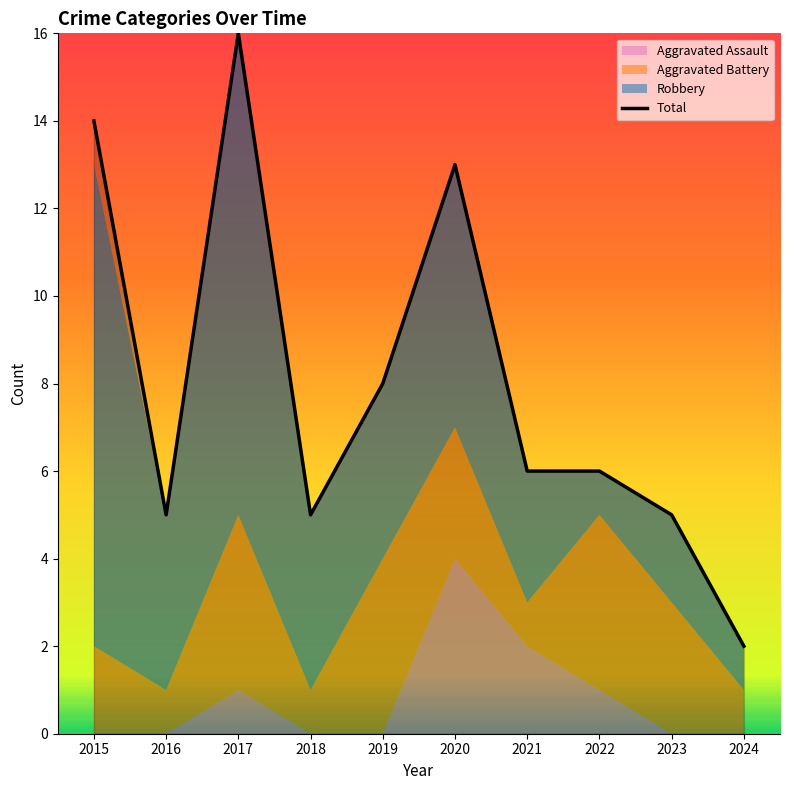

Between 2017 and 2024, which is larger?

2017